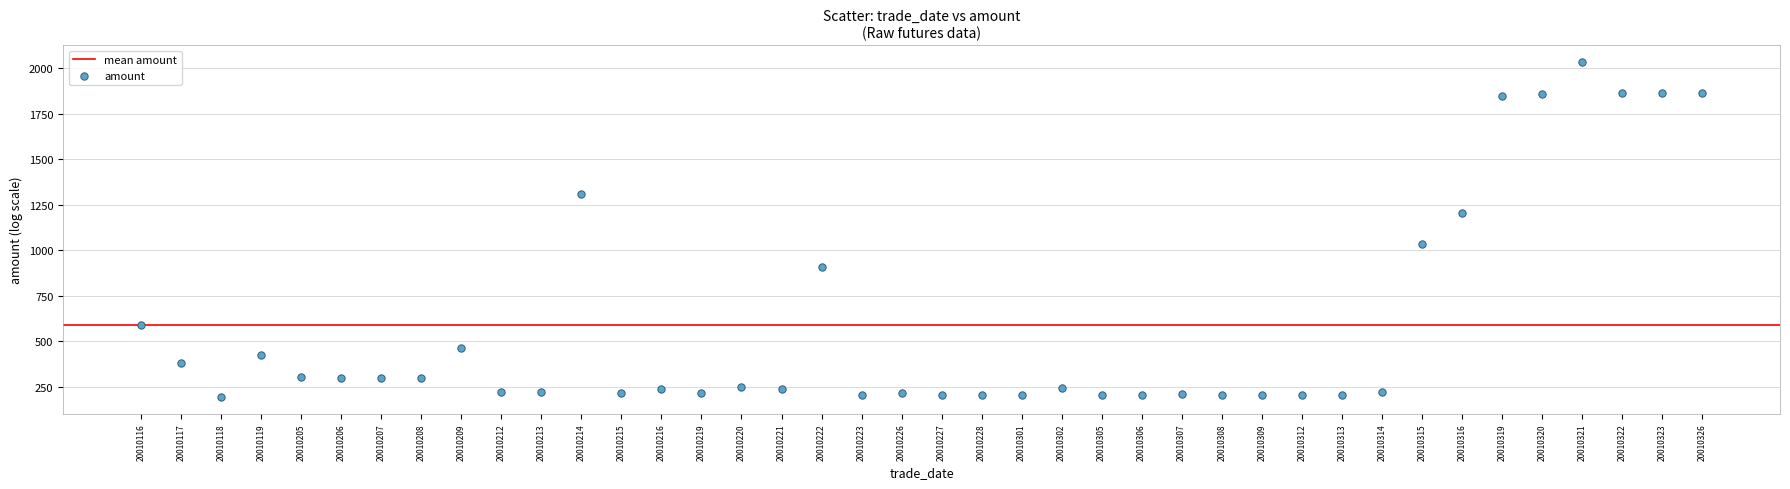

What is the range of Y values (max minus min)?

1842.0